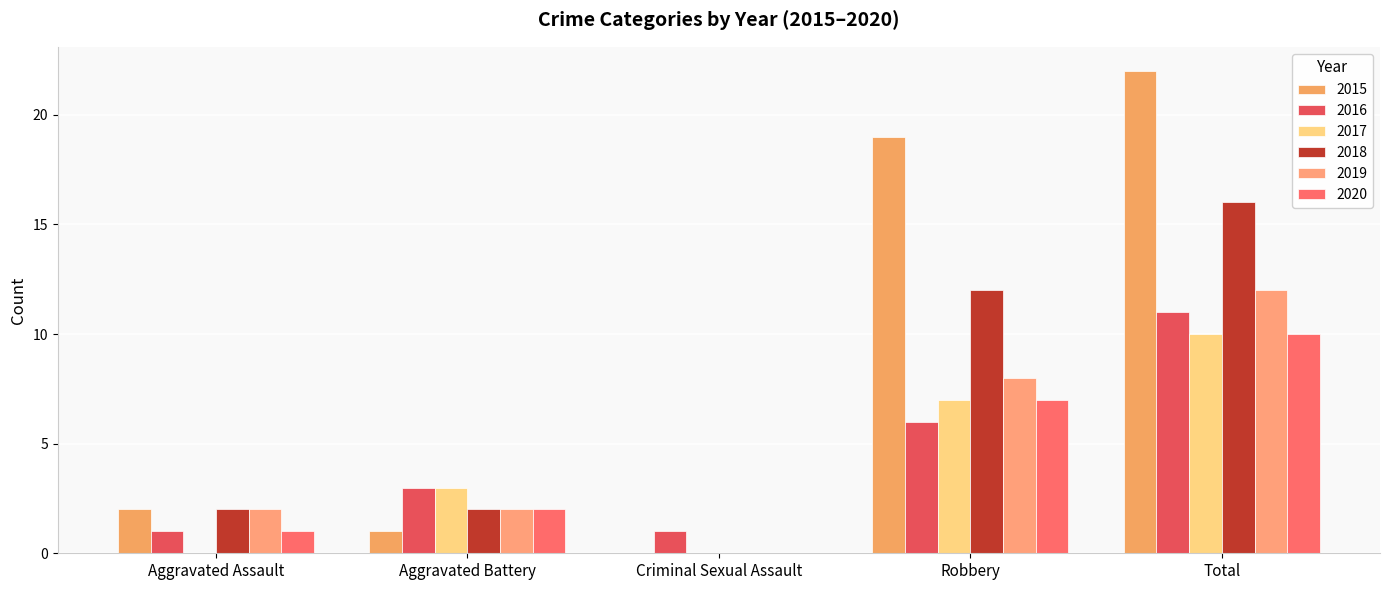

How many groups of bars are there?

5